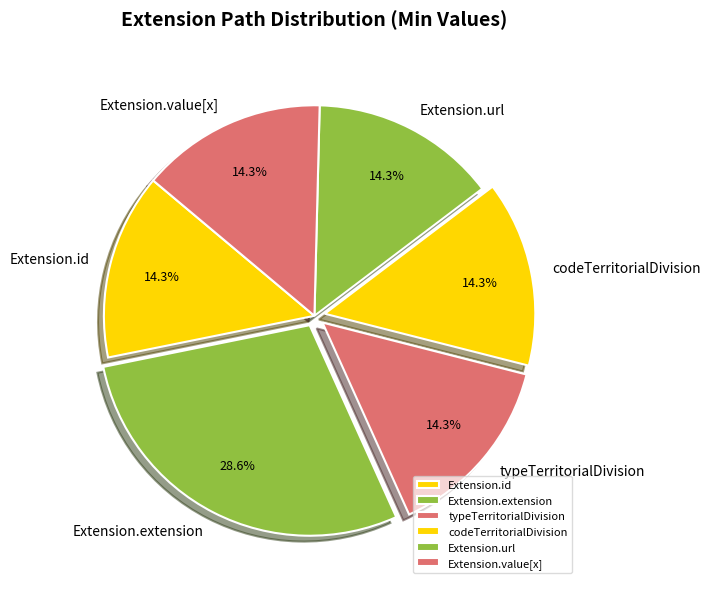

What is the ratio of the value at Extension.id to the value at Extension.value[x]?

1.0